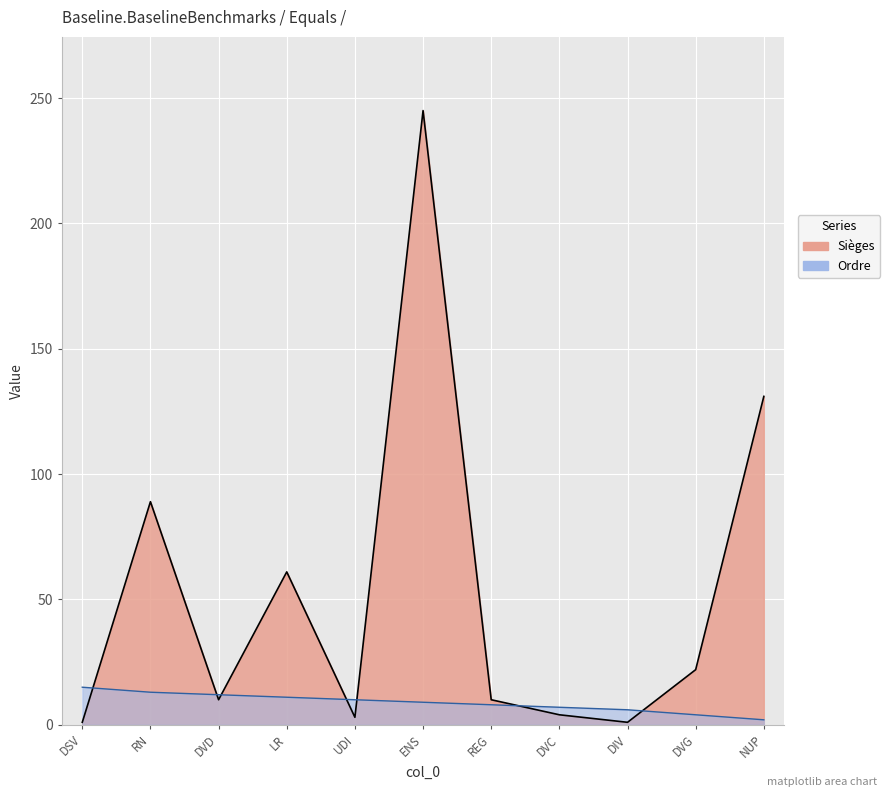

Rank the series by their average value, from lowest to highest.

Ordre, Sièges